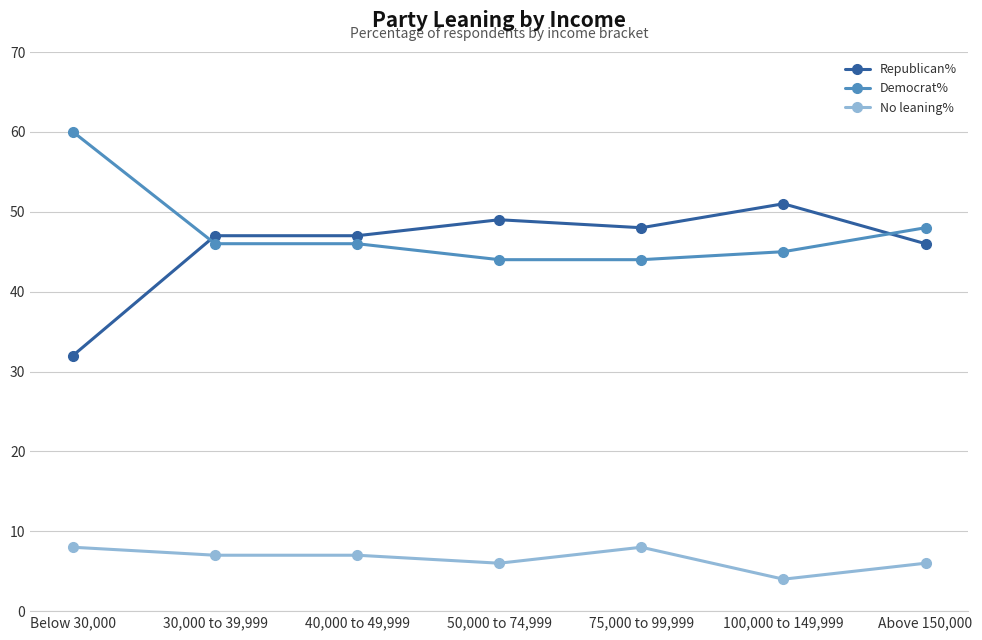

What is the total value across all series at 75,000 to 99,999?

100